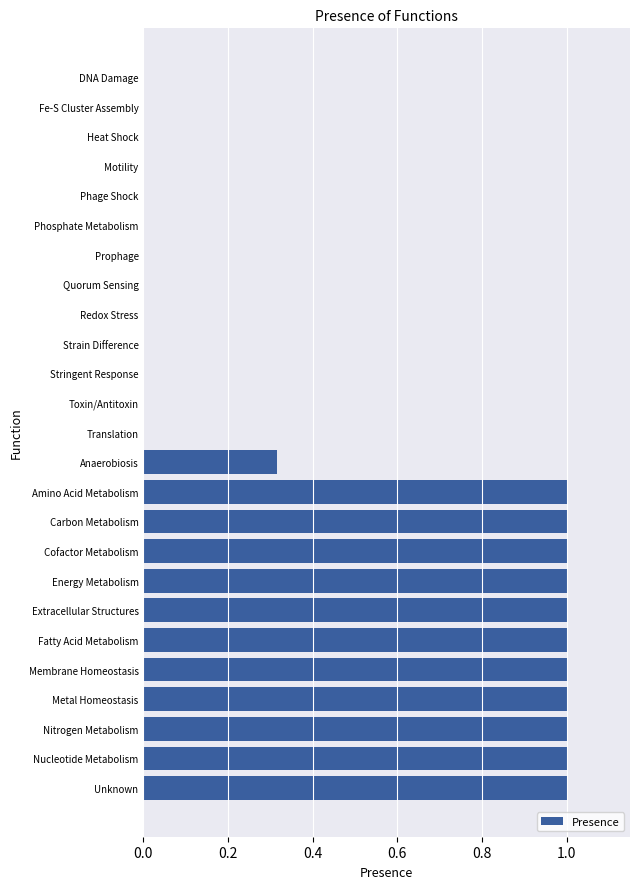

What is the change in value from Carbon Metabolism to Toxin/Antitoxin?

-1.0